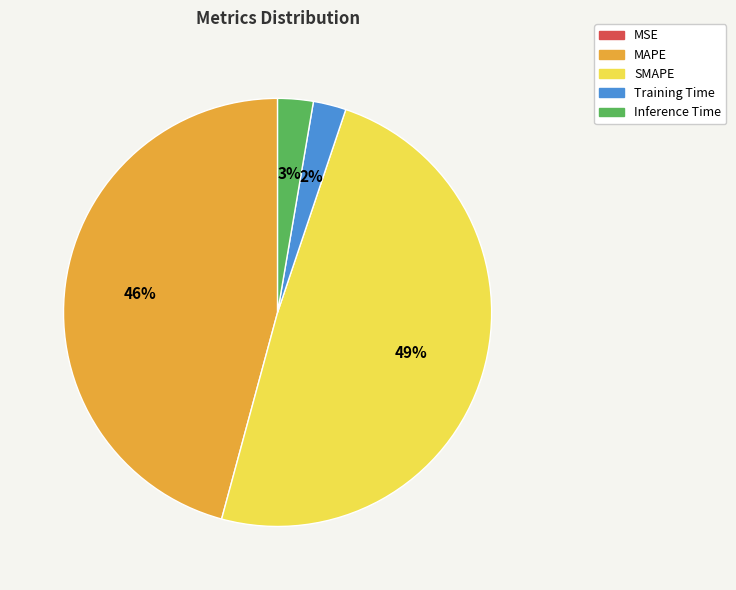

Which slice is the largest?

SMAPE